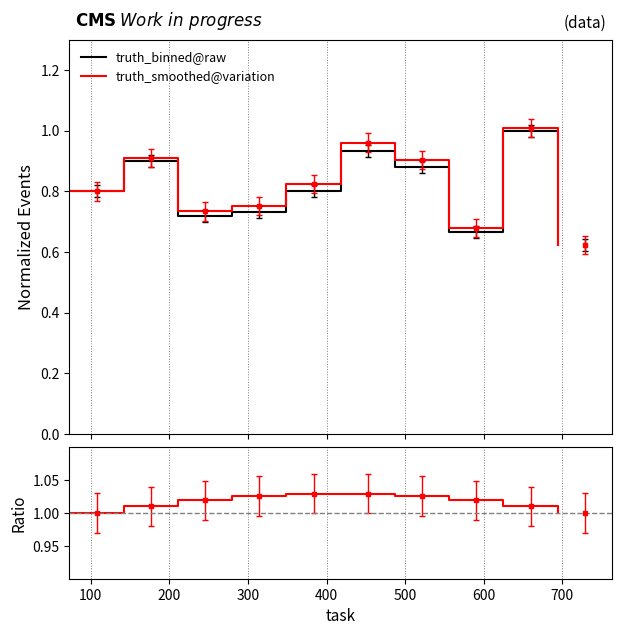

Reading left to right, transcribe all the data shown in this chart.

truth_binned@raw: 0.8	0.9	0.7	0.7	0.8	0.9	0.9	0.7	1.0	0.6
truth_smoothed@variation: 0.8	0.9	0.7	0.8	0.8	1.0	0.9	0.7	1.0	0.6
ratio: 1.0	1.0	1.0	1.0	1.0	1.0	1.0	1.0	1.0	1.0